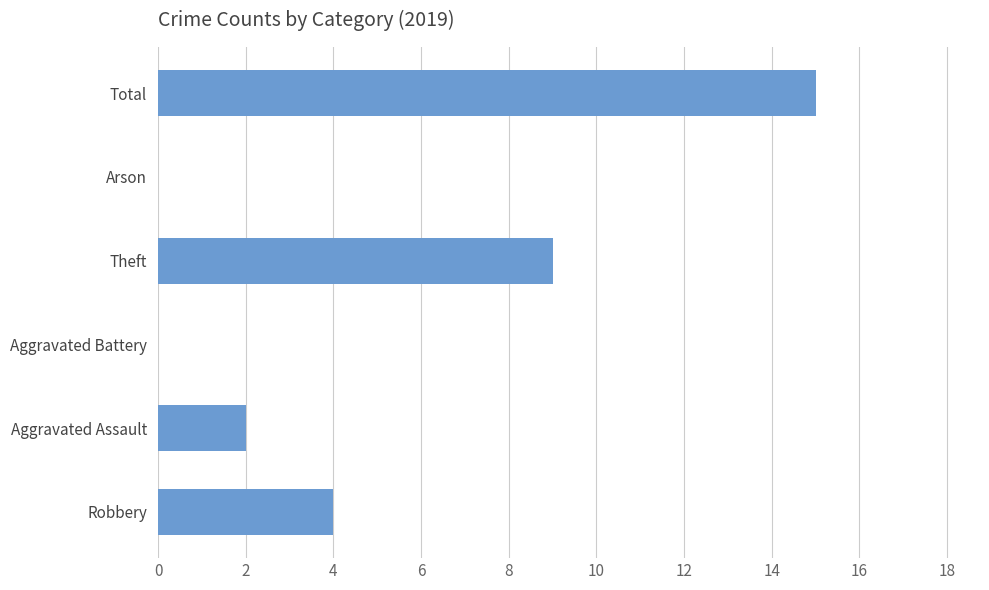

What is the greatest value displayed?

15